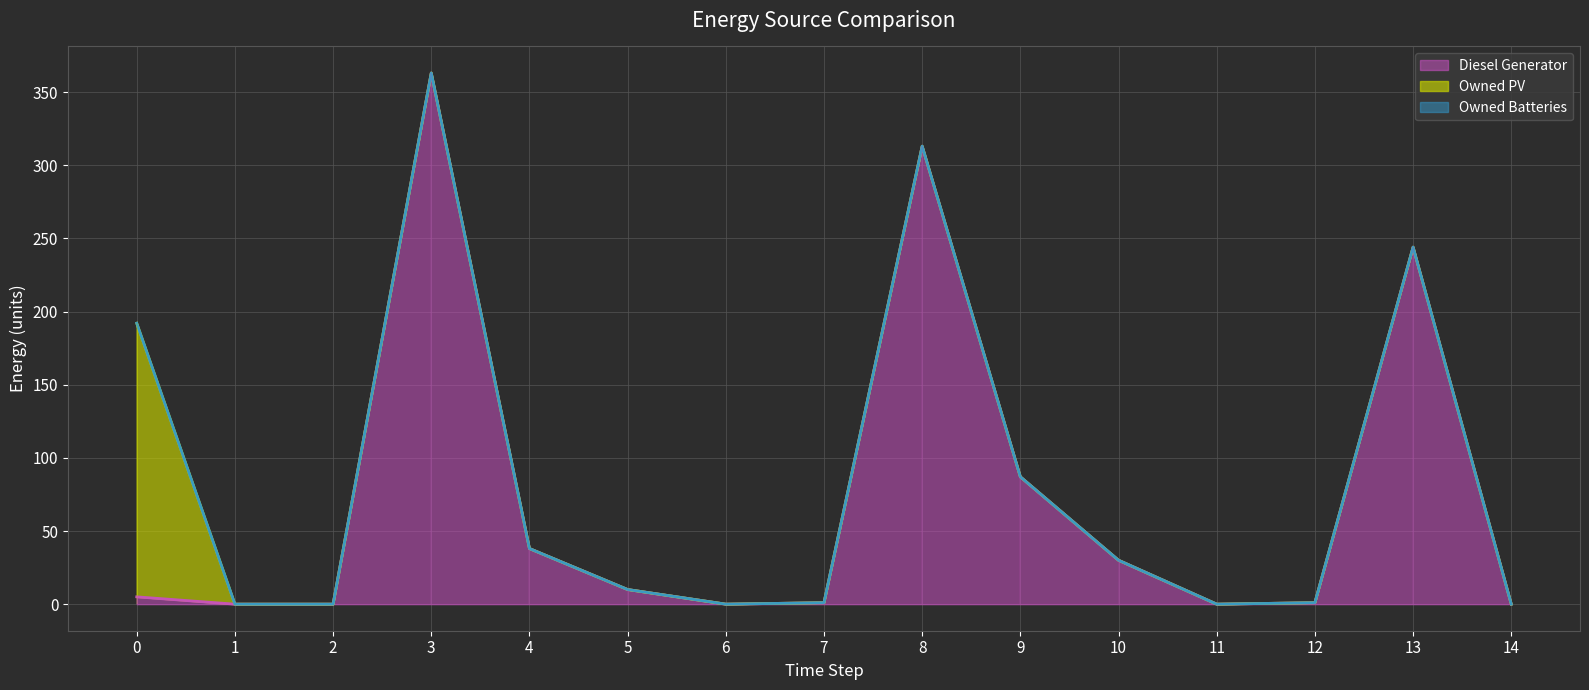

Does the chart display data point markers on the line(s)?

No